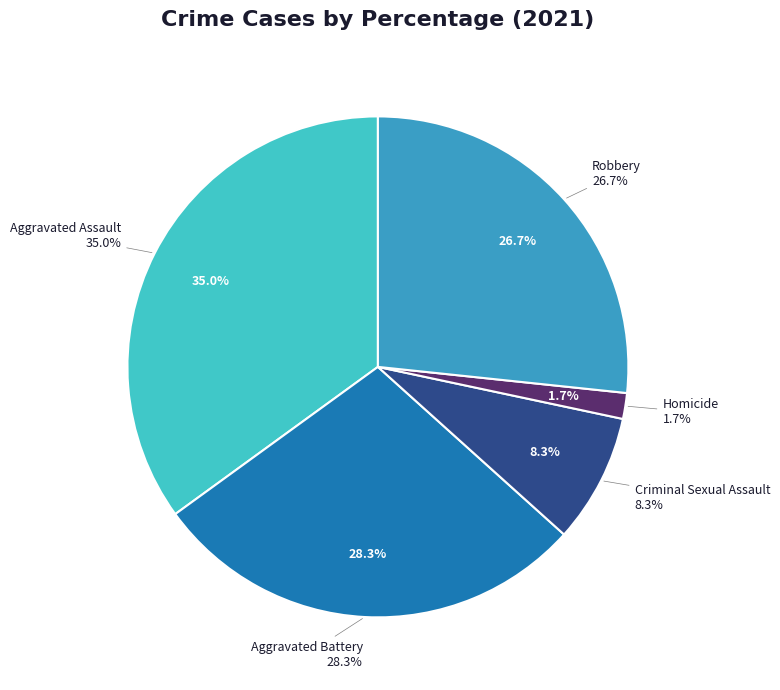

Count the number of slices in the pie.

5